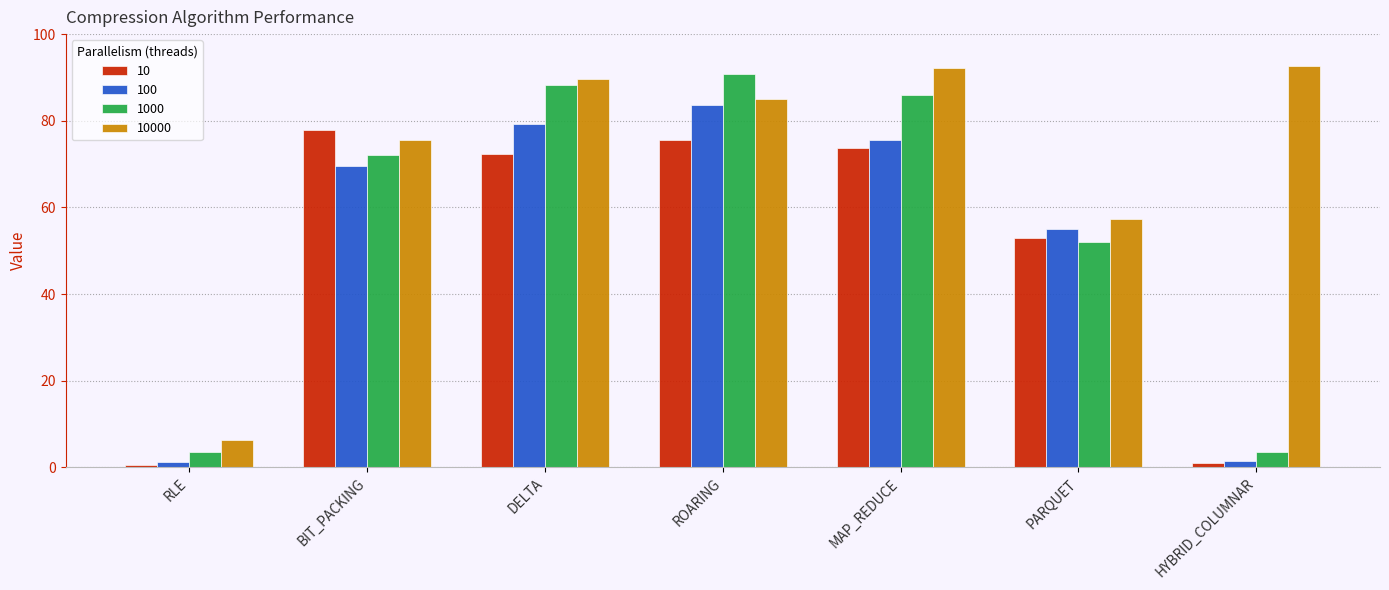

What is the maximum value shown in the chart?

92.6